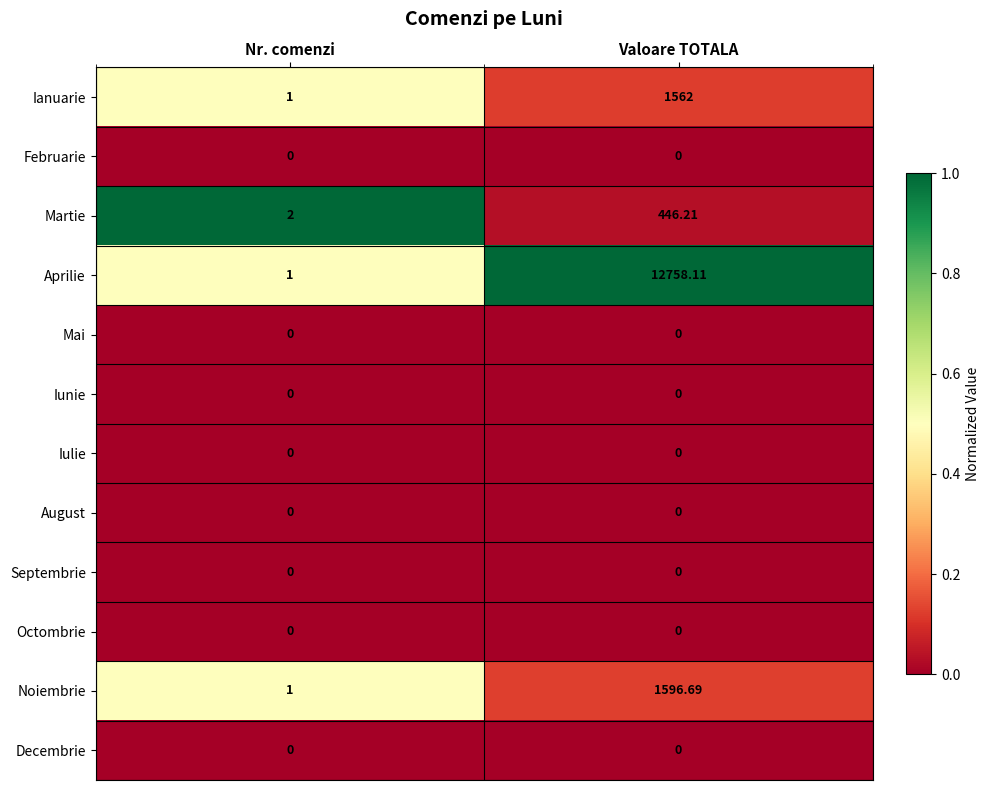

Where is Ianuarie nearest to the value 781?

Nr. comenzi